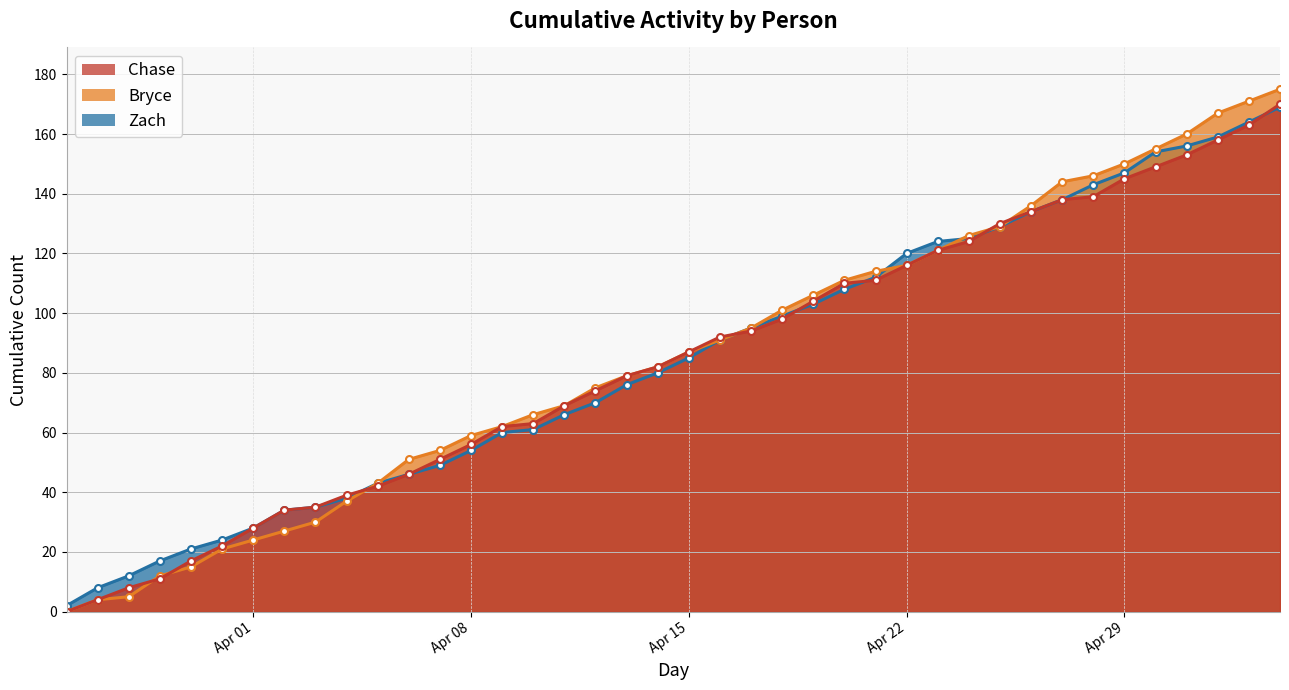

Between 2025-03-29 and 2025-05-01, which is larger?

2025-05-01